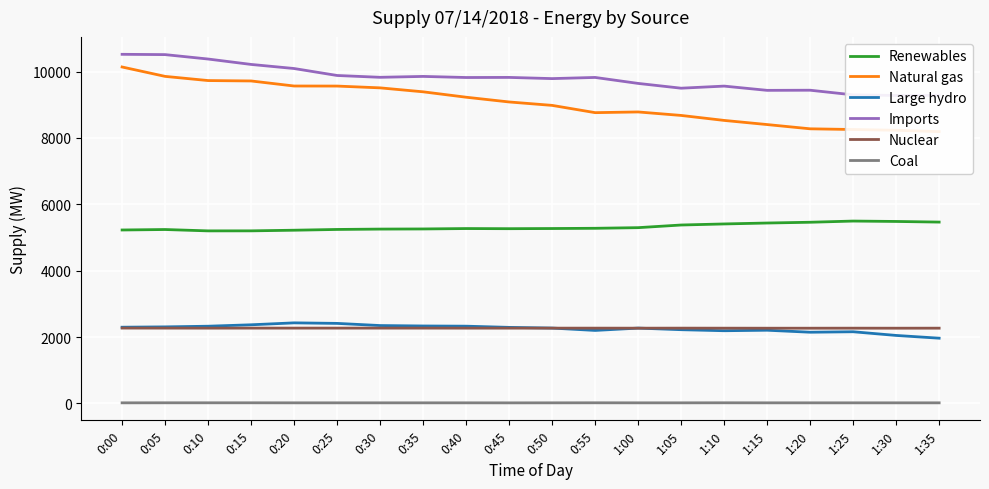

Is the value of Natural gas at 0:35 greater than the value of Nuclear at 0:05?

Yes